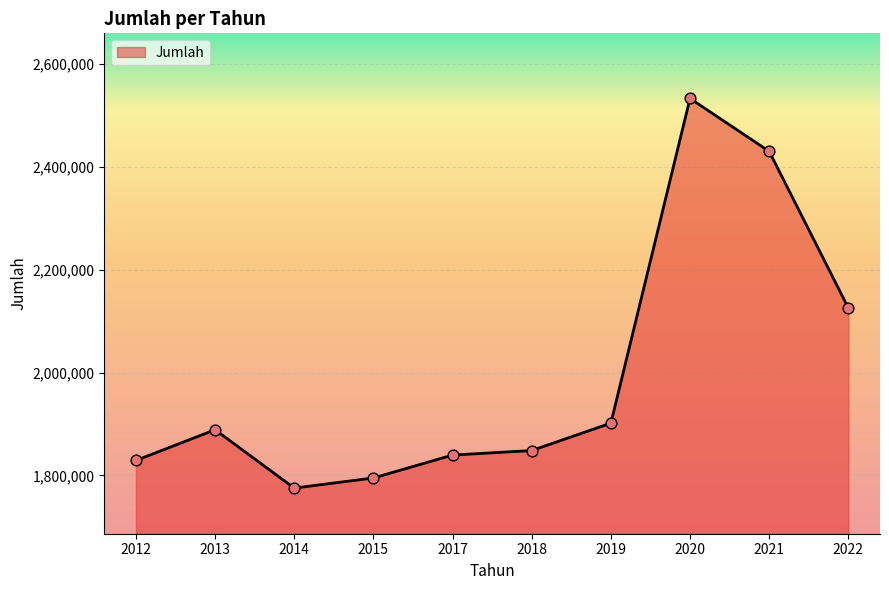

What is the change in value from 2014 to 2022?

+350410